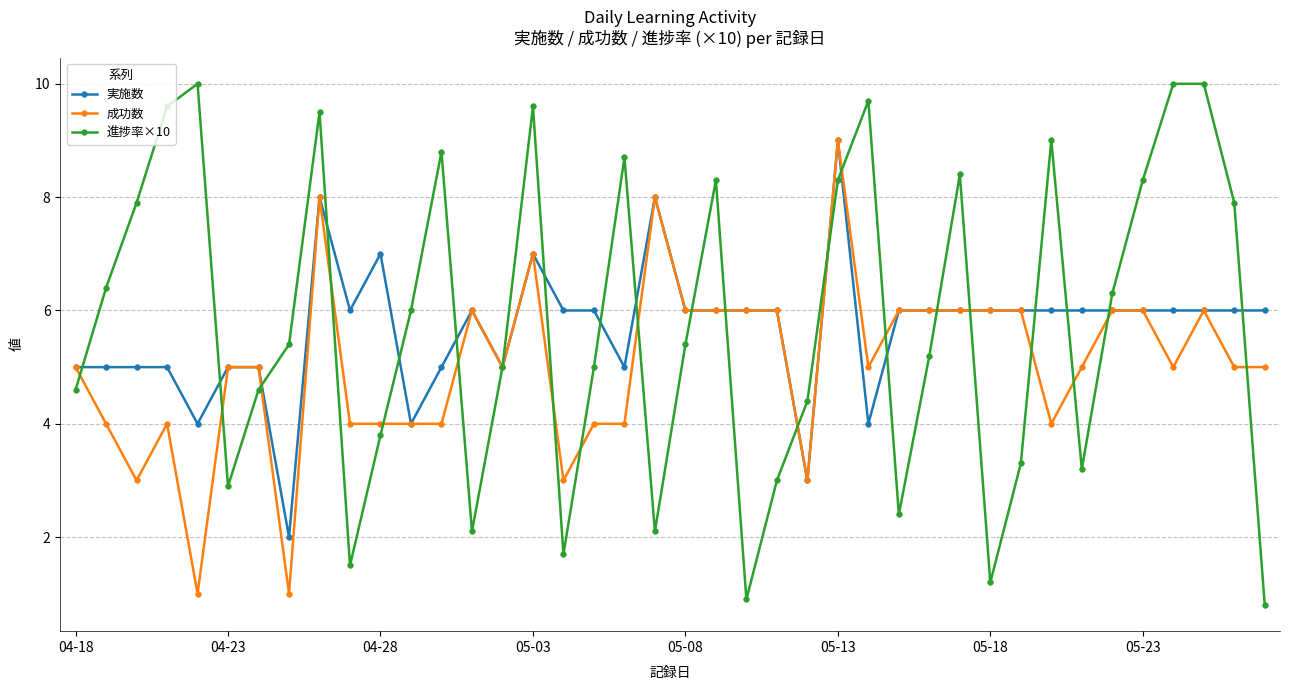

Does the chart display data point markers on the line(s)?

Yes